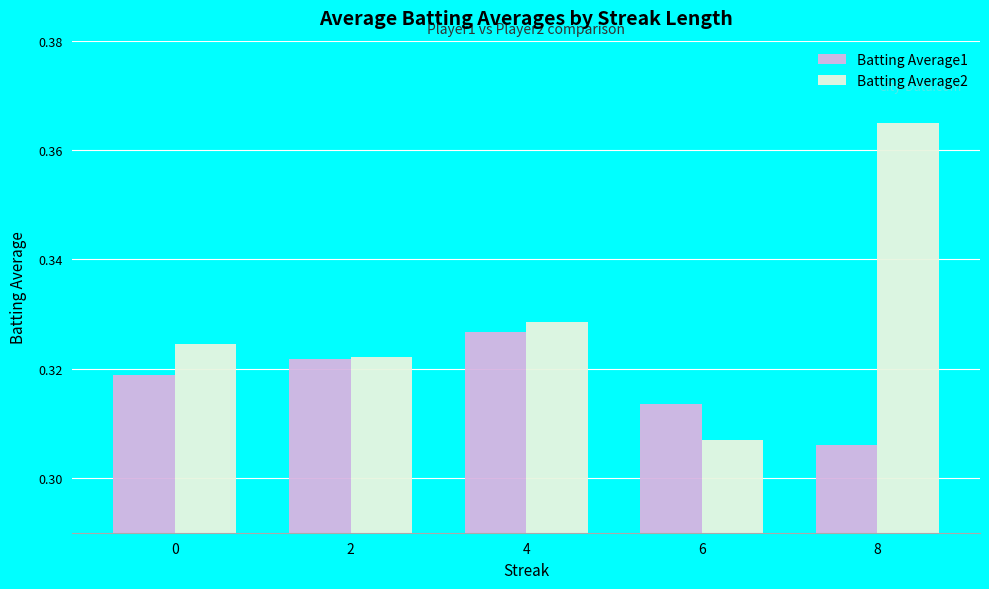

Rank the series by their average value, from highest to lowest.

Batting Average2, Batting Average1